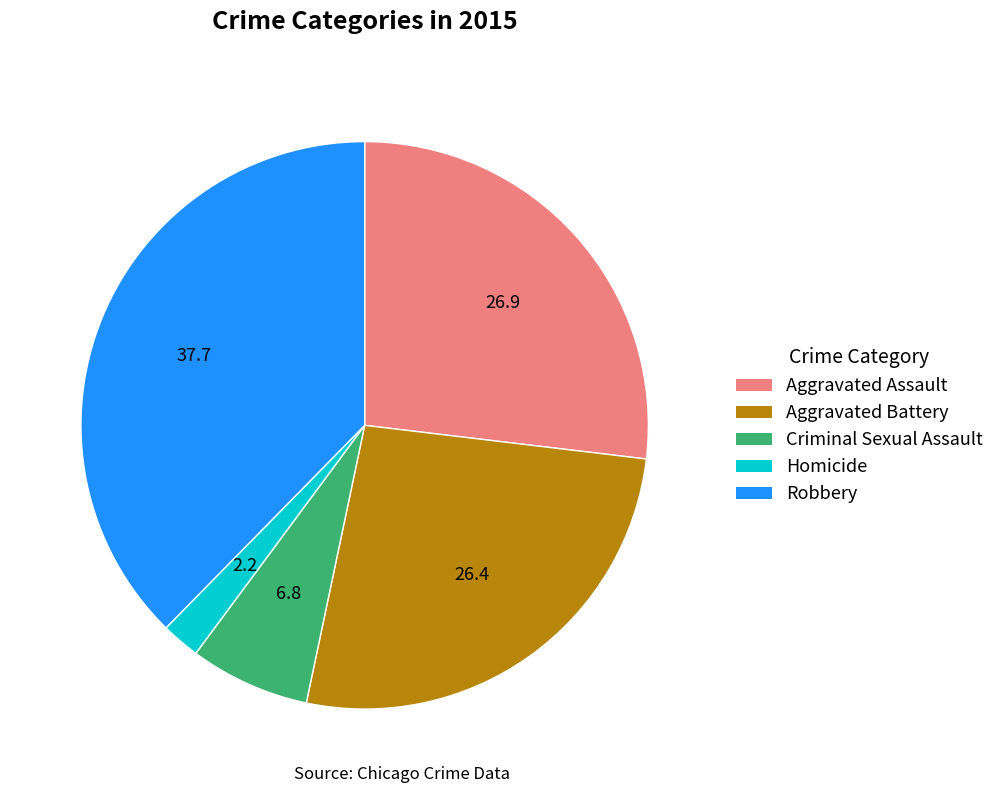

Is there a majority slice in this chart?

No